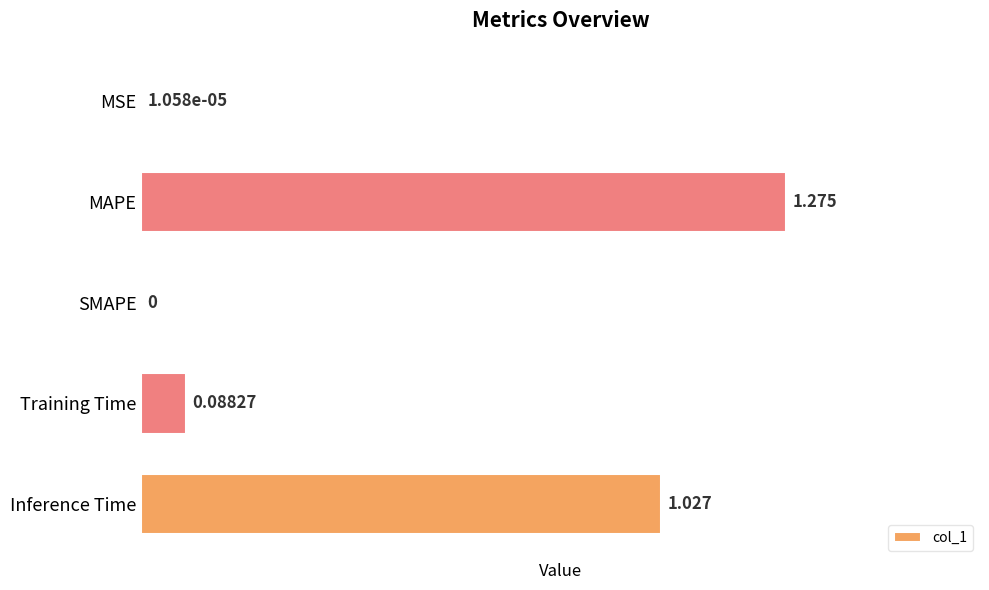

At which category does the chart reach its peak across all series?

MAPE